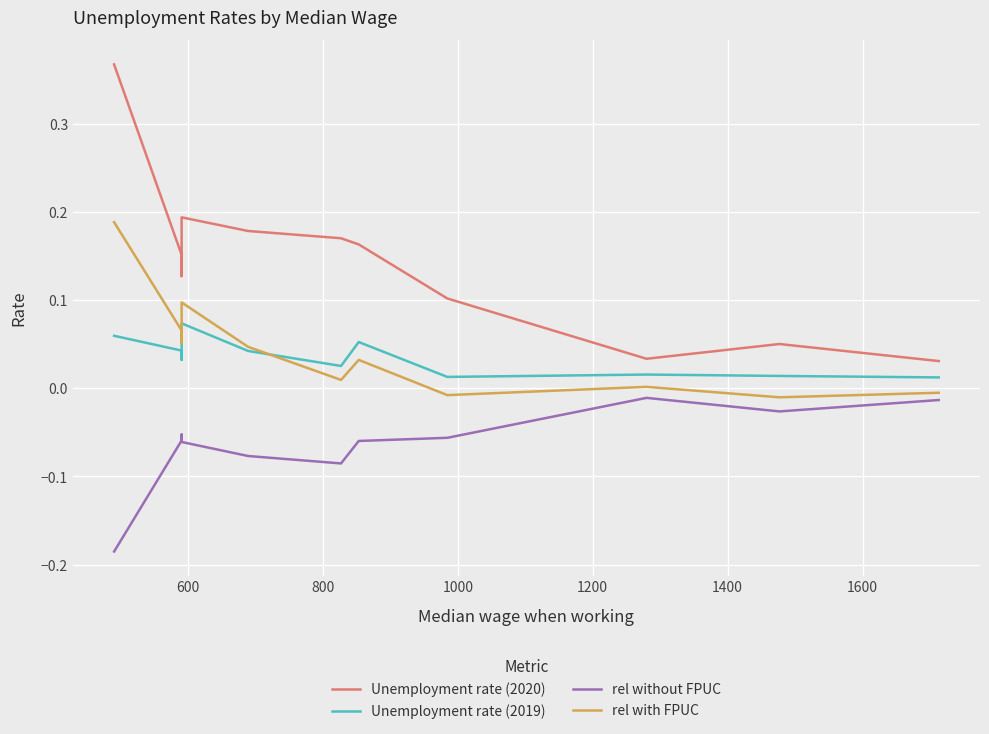

What is the sum of the Unemployment rate (2019) values at 1400 and 600?

0.1